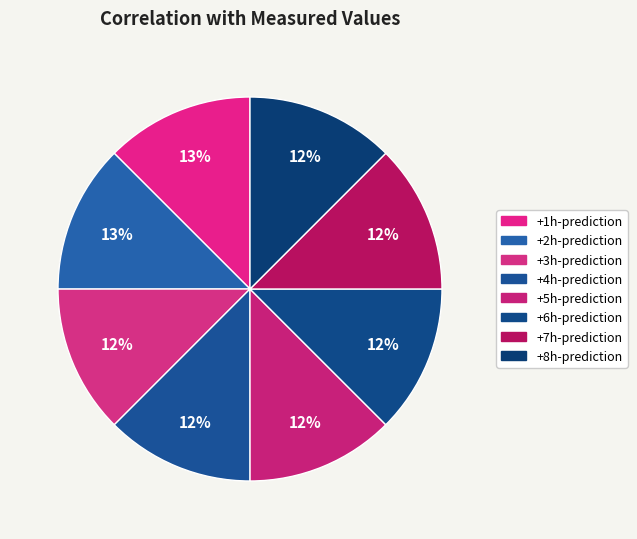

Is there any slice that represents more than half of the pie?

No